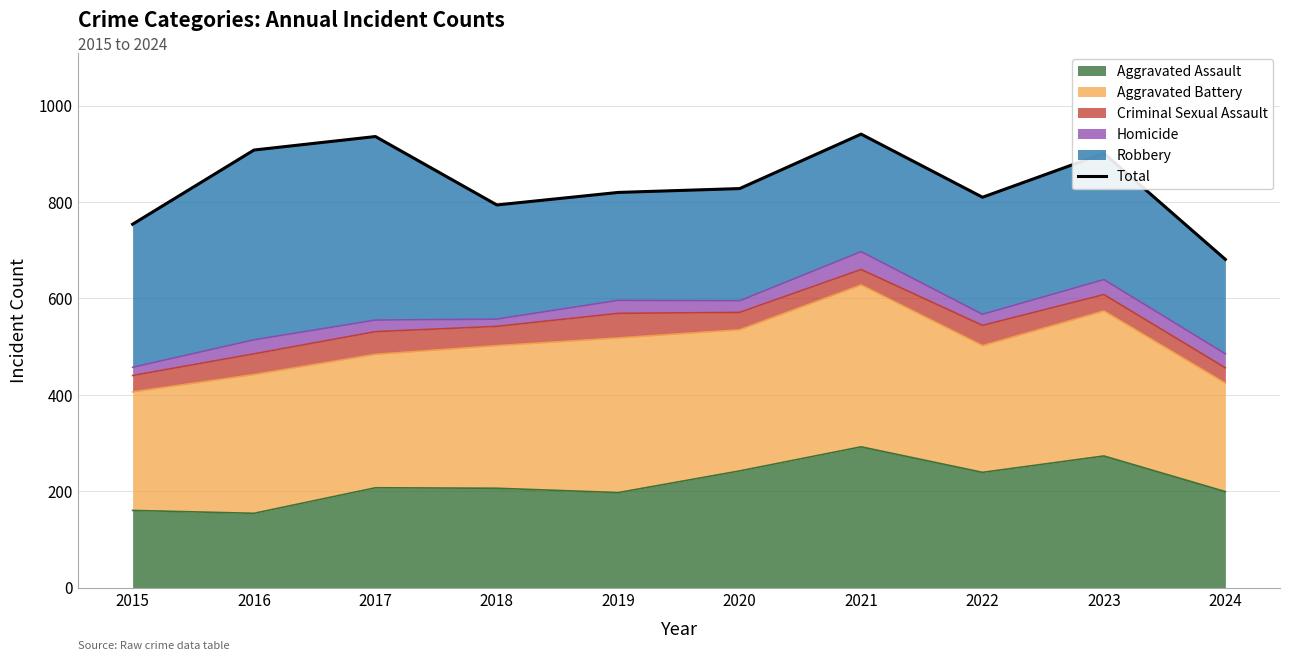

What is the sum of all values?

8373